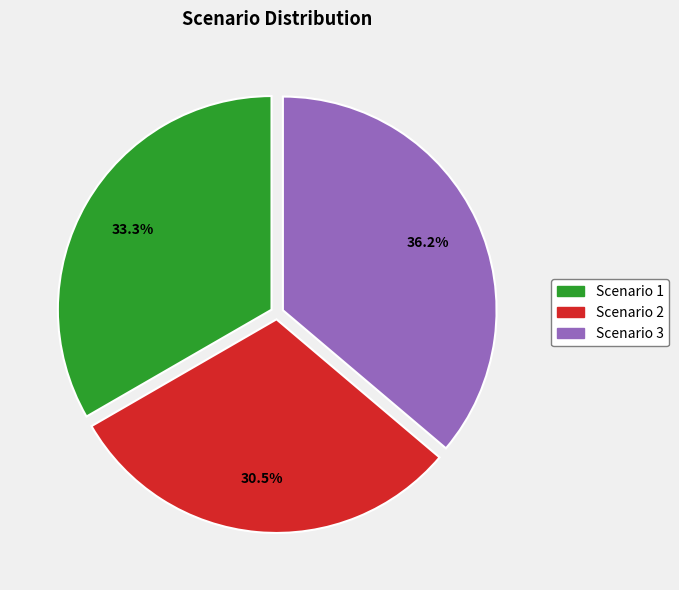

Does Scenario 1 represent more than half of the total?

No